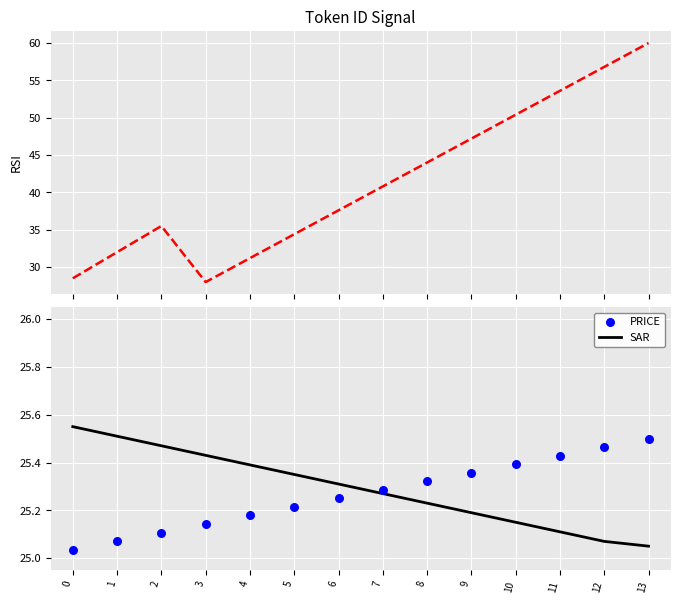

Which series has the widest spread of Y values?

@id (RSI-style)